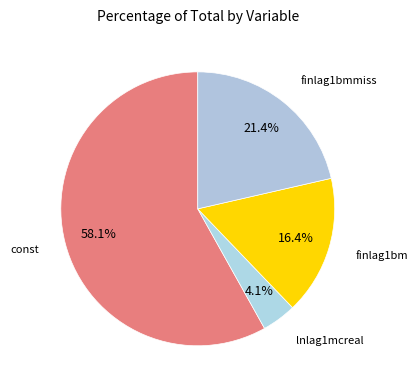

How many segments does this pie chart have?

4